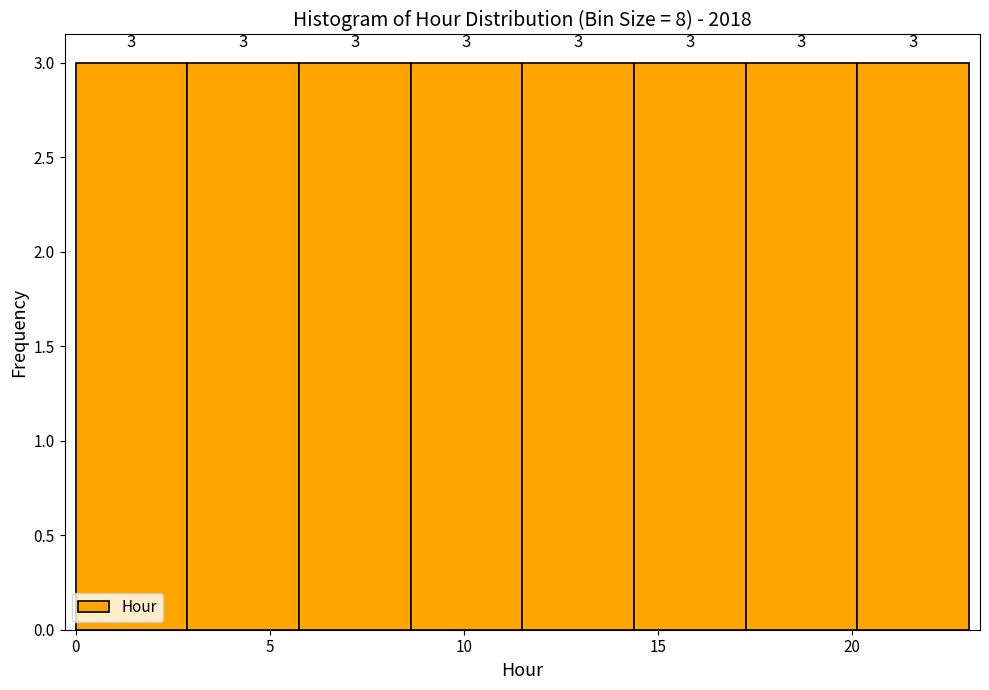

Reading left to right, list every bar in this chart as the range it spans on the x-axis followed by its height. The bar edges are not printed on the chart, so give them approximately, as read against the axis.

0.0 to 3.0: 3
3.0 to 6.0: 3
6.0 to 8.5: 3
8.5 to 11.5: 3
11.5 to 14.5: 3
14.5 to 17.5: 3
17.5 to 20.0: 3
20.0 to 23.0: 3